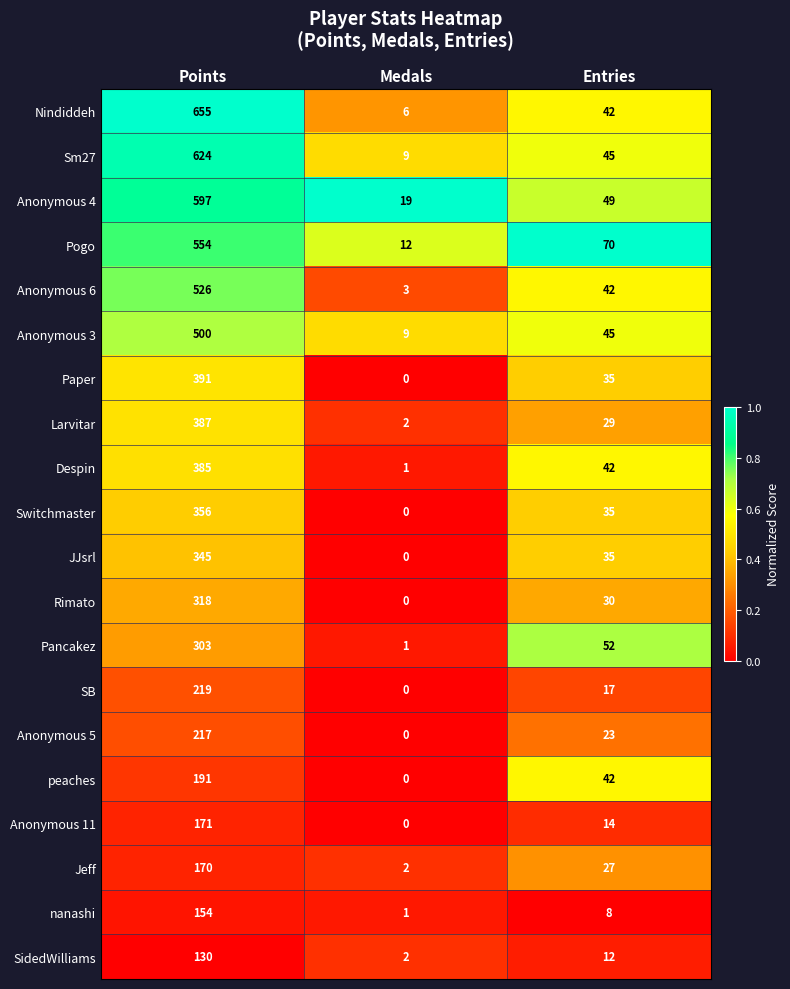

What is the total value across all series at Points?

7193